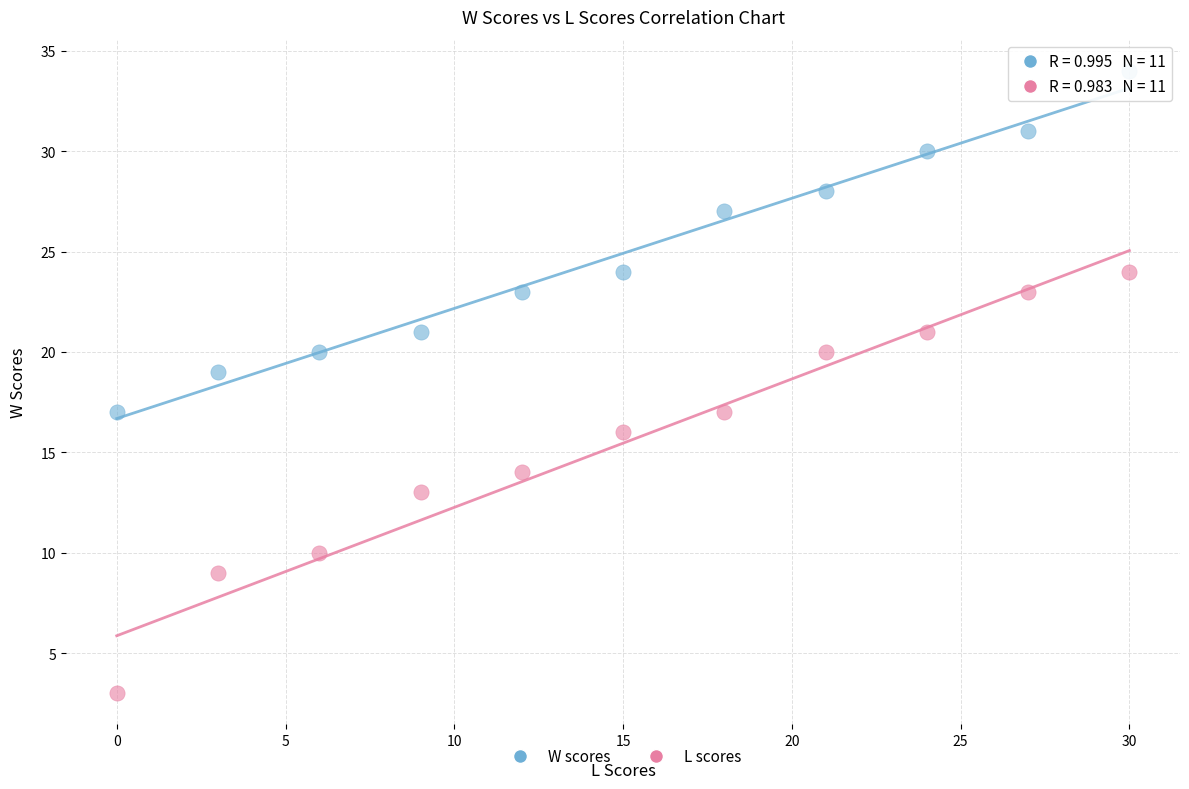

Which series has the largest Y range (max minus min)?

L scores